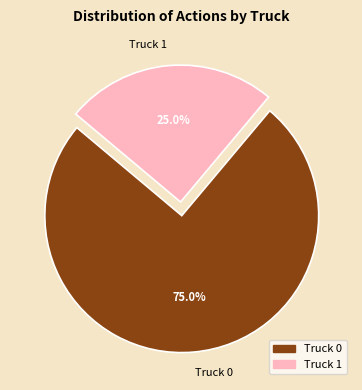

To the nearest percent, what is the average slice percentage?

50%